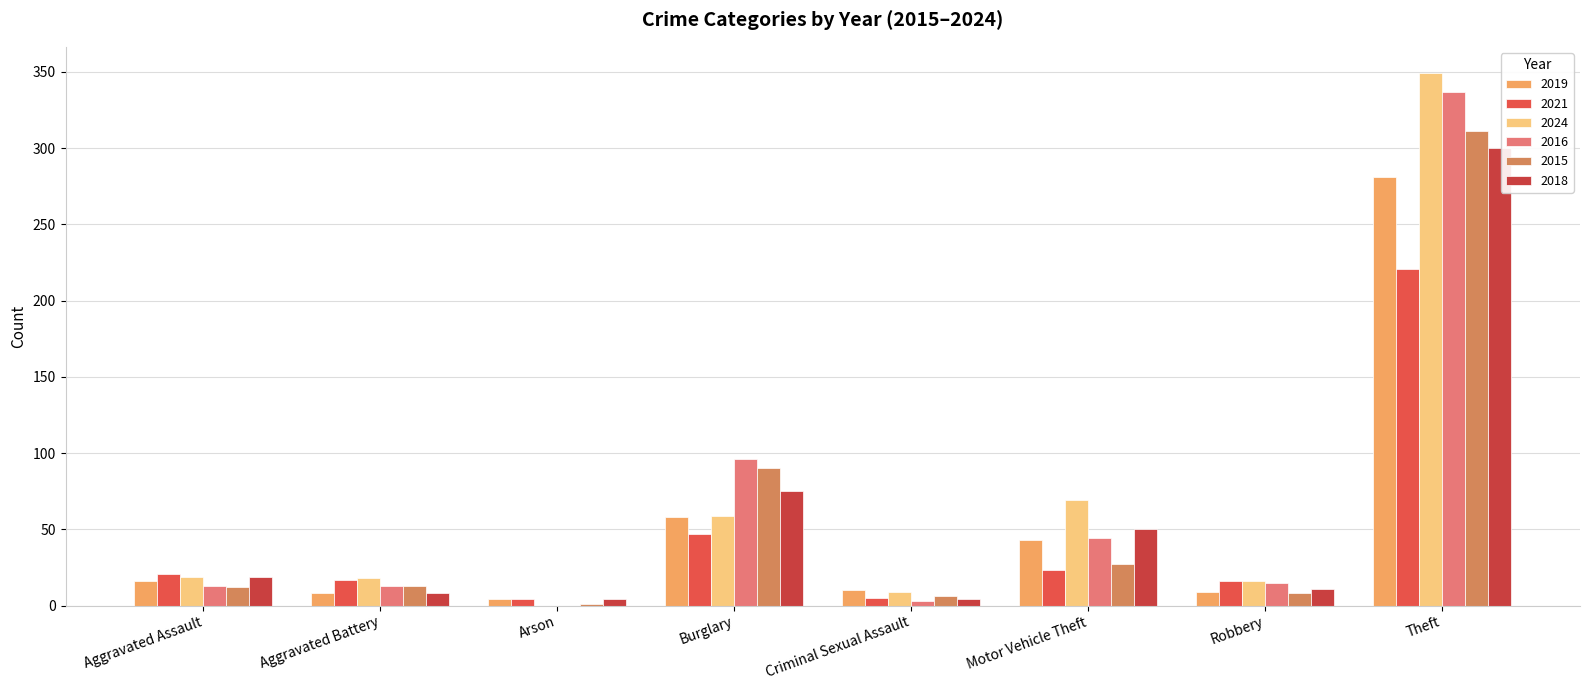

What is the difference between the highest and lowest values at Aggravated Battery?

10